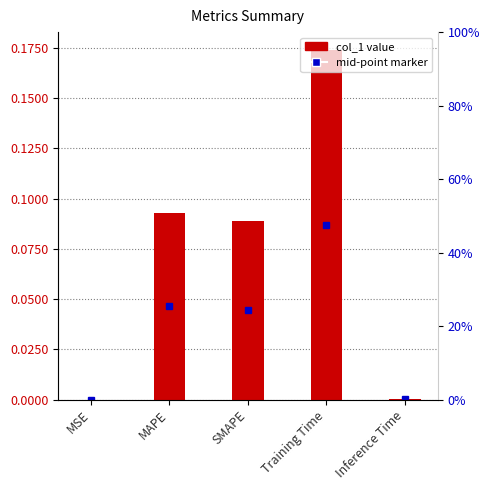

What is the label of the 5th bar from the right?

MSE